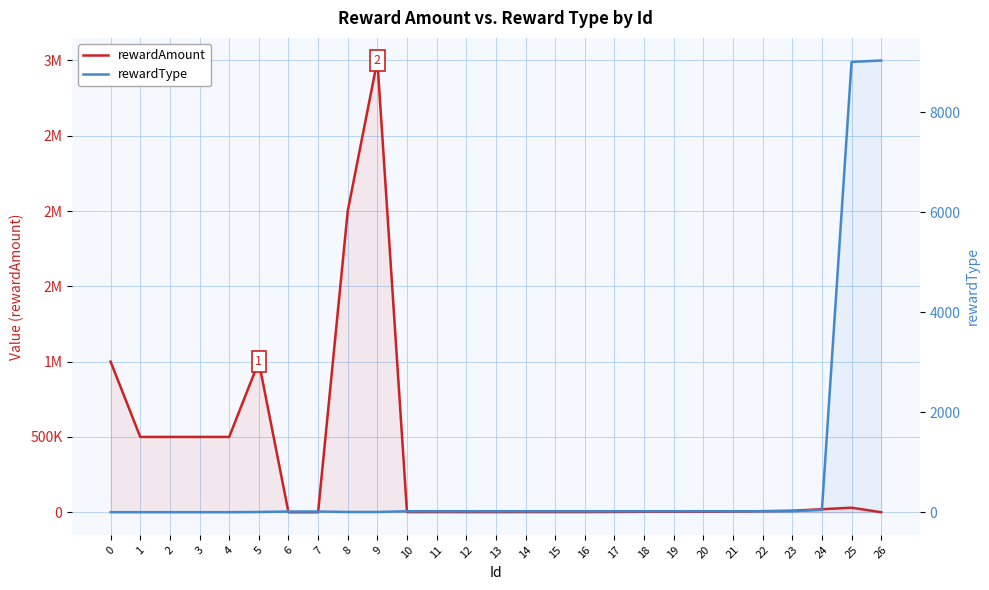

The rewardAmount series shows 500000 at 2. True or false?

True